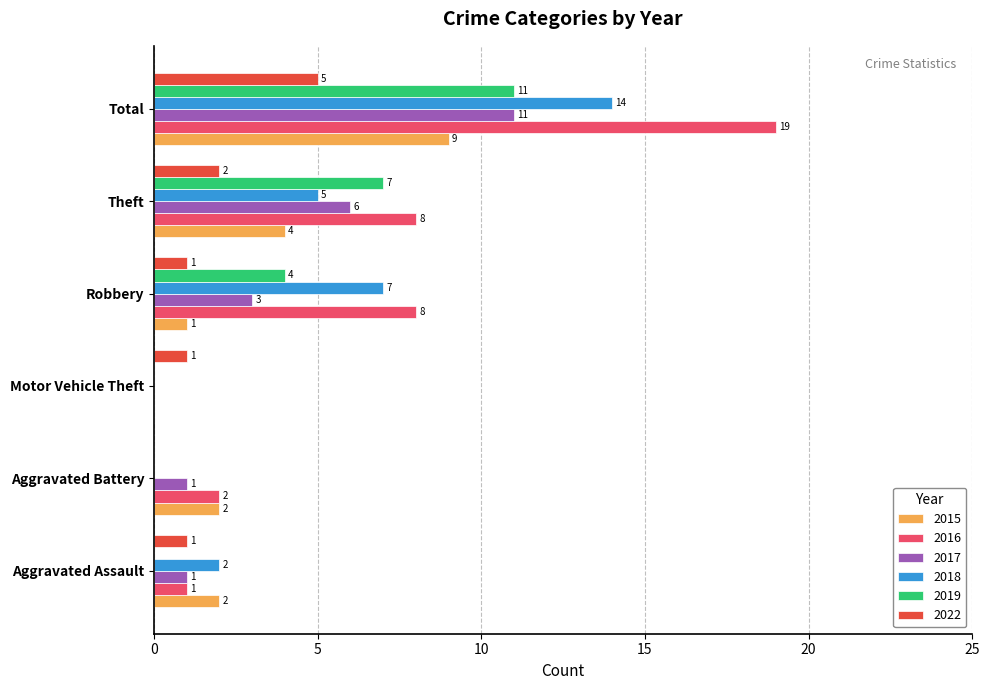

What is the sum of all 2017 values?

22